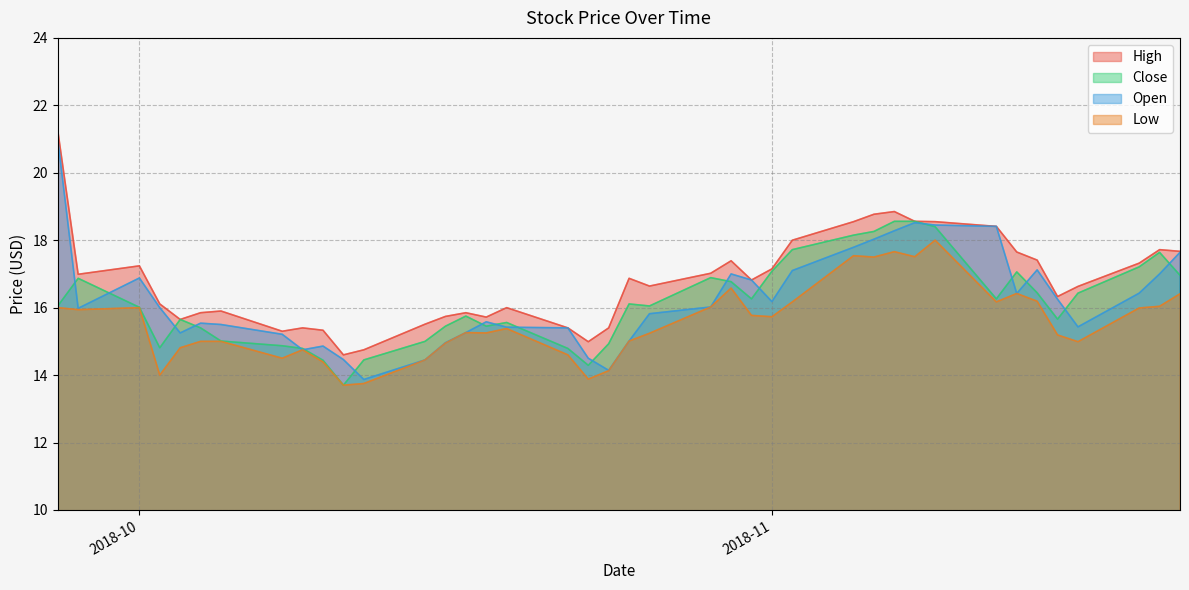

At which category does Close reach its first local valley?

2018-10-02